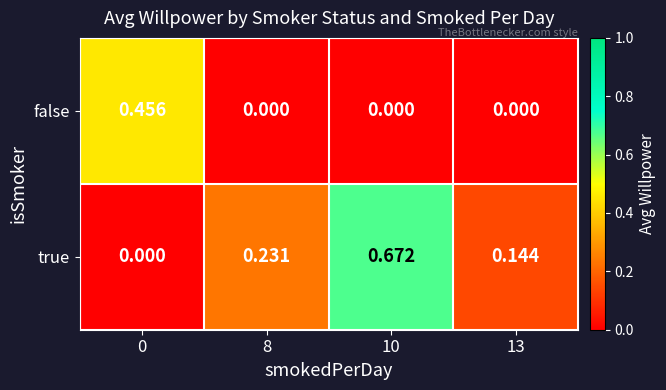

List the series in order of their peak value, lowest first.

false, true